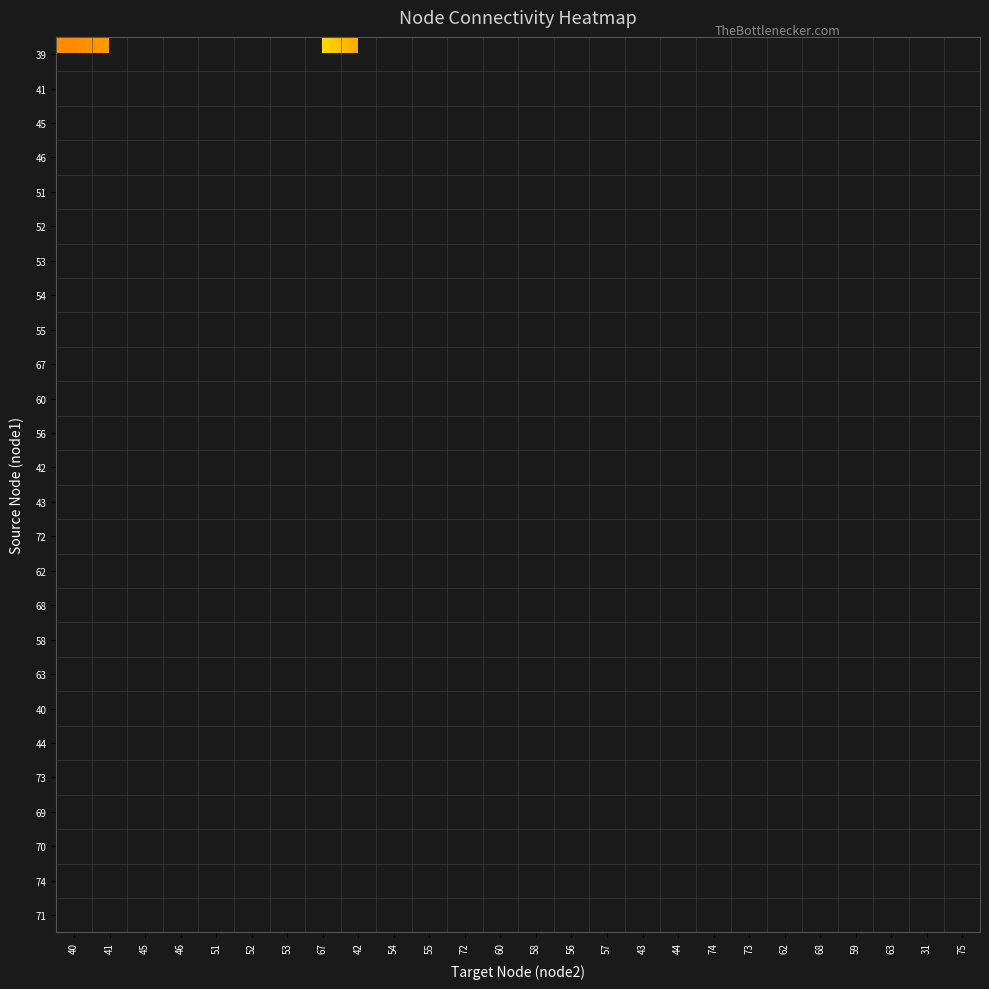

Which series has the widest spread of values?

39